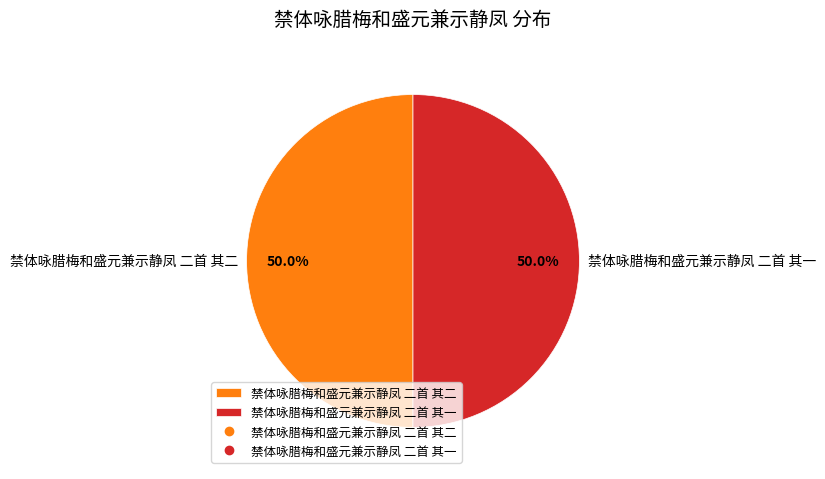

Is the sum of 禁体咏腊梅和盛元兼示静凤 二首 其一 and 禁体咏腊梅和盛元兼示静凤 二首 其二 greater than half?

Yes